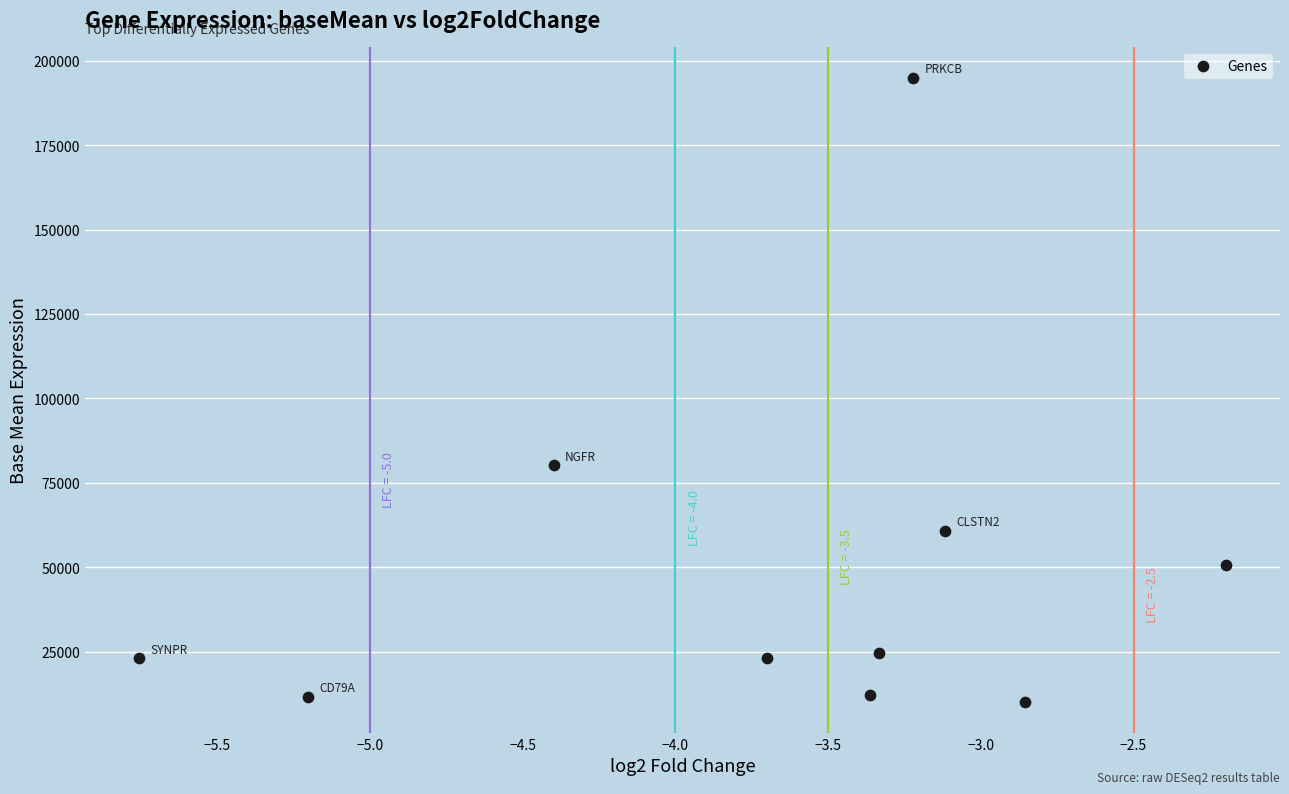

What Y value in the scatter plot is closest to 102578?

80146.1